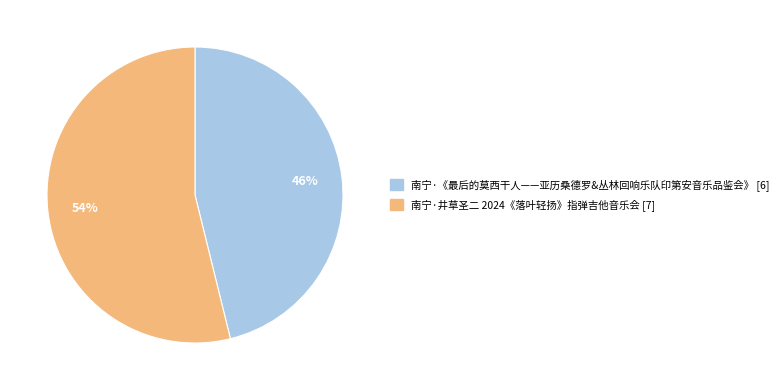

What percentage is the 南宁·《最后的莫西干人——亚历桑德罗&丛林回响乐队印第安音乐品鉴会》 slice, to the nearest percent?

46%